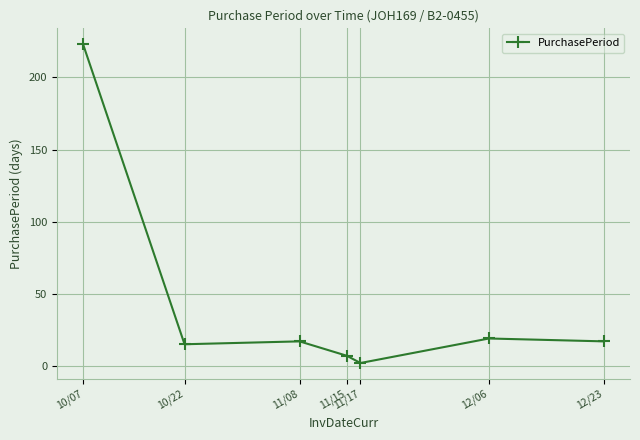

What is the value of the 6th point from the left?

19